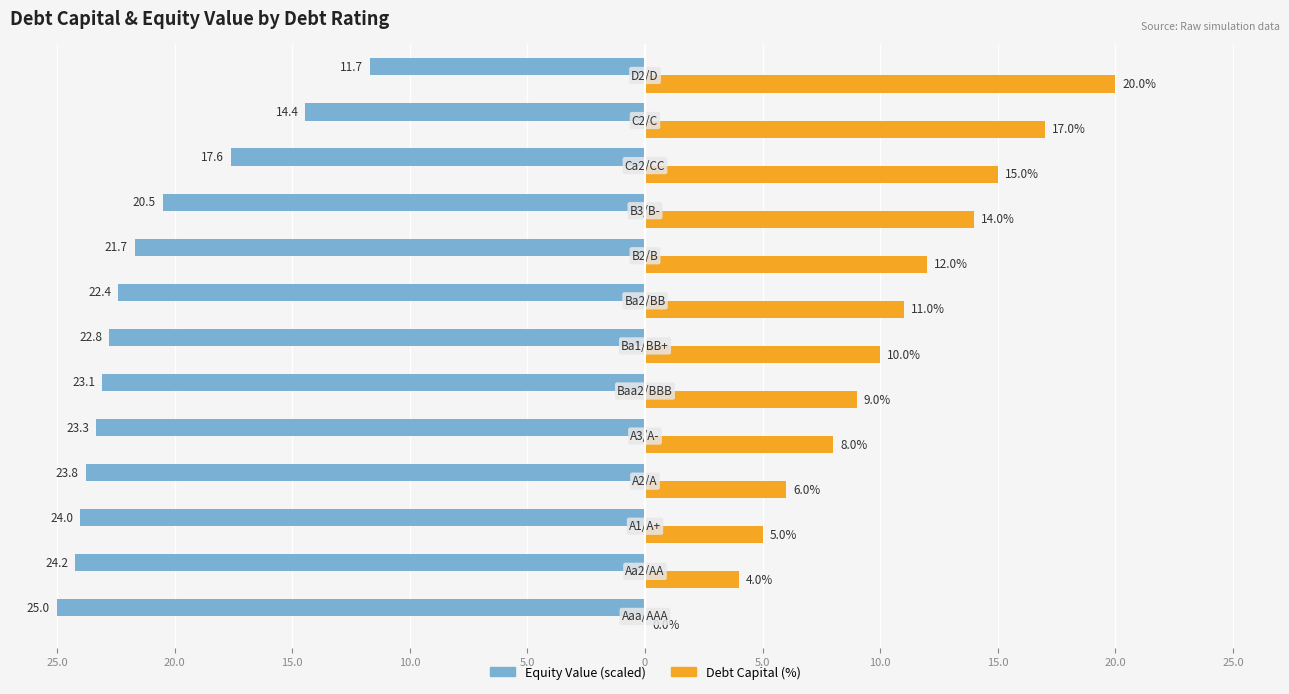

What are all the series names shown in the legend?

Equity Value (scaled), Debt Capital (%)